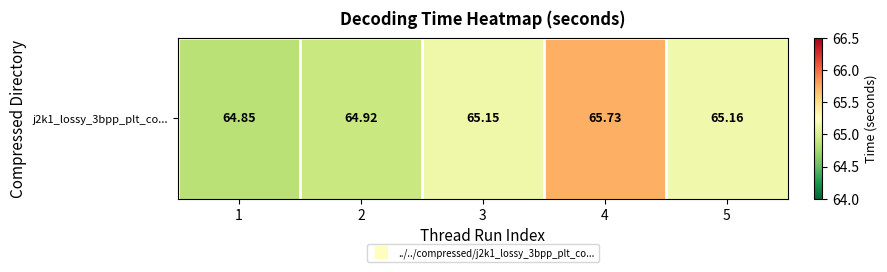

At which label is the value closest to 65?

2